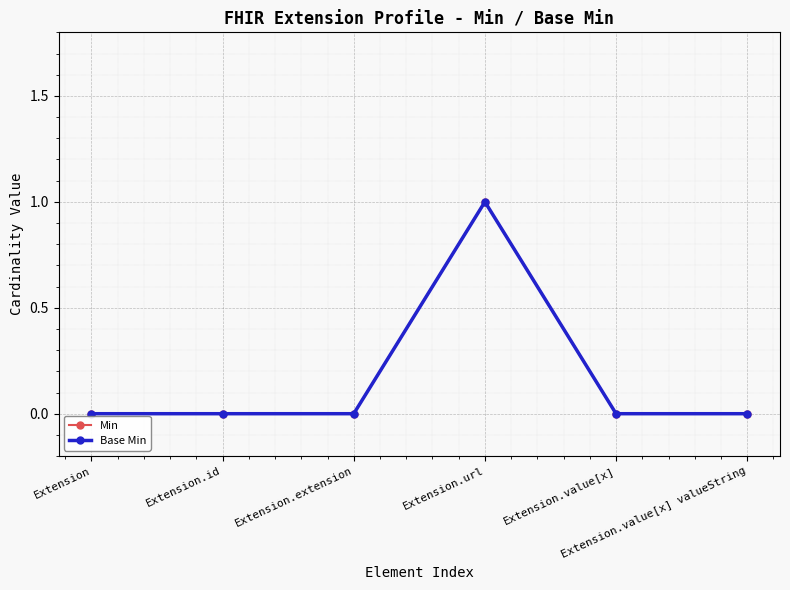

Which series has the largest range (max minus min)?

Min